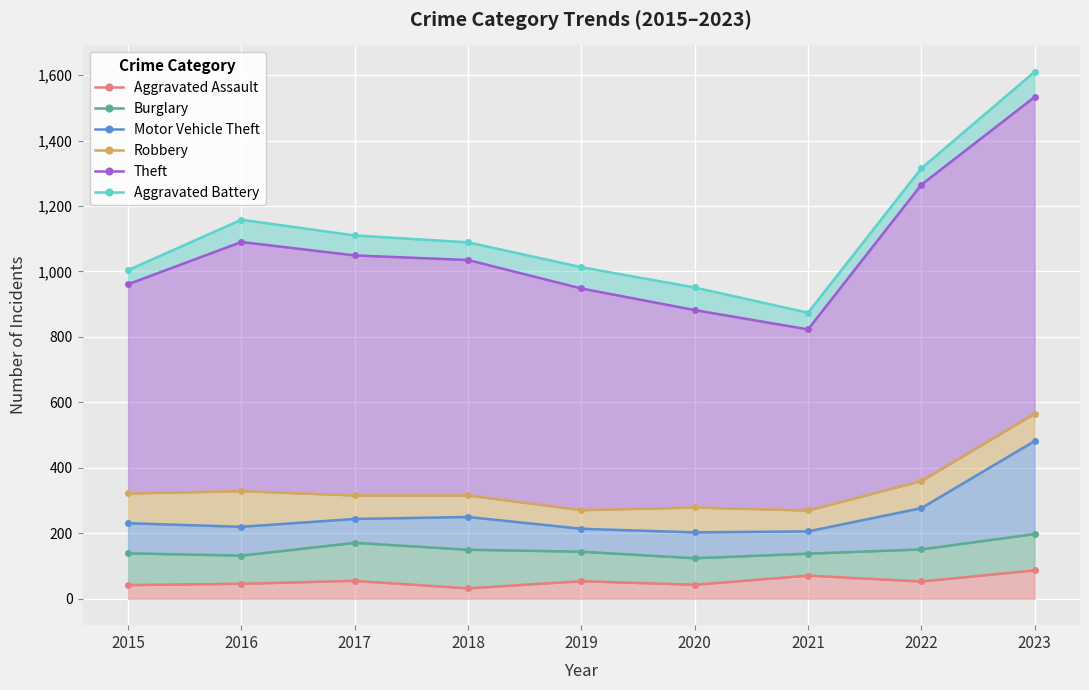

How many lines are shown in the chart?

6